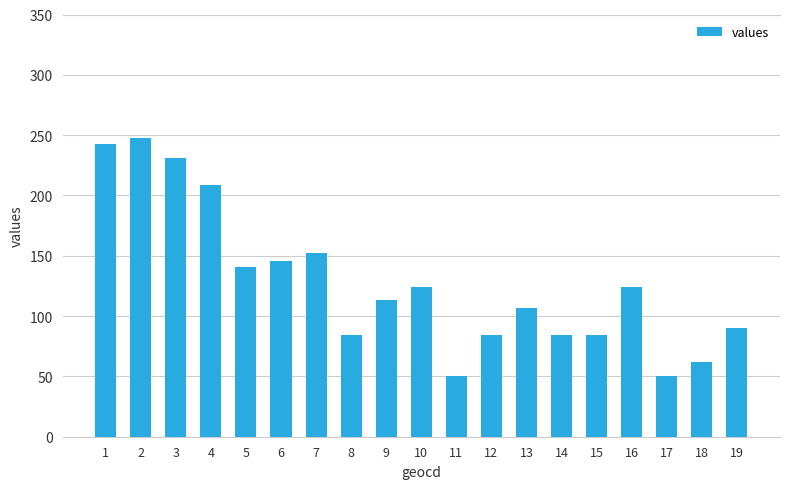

What is the sum of all values?

2426